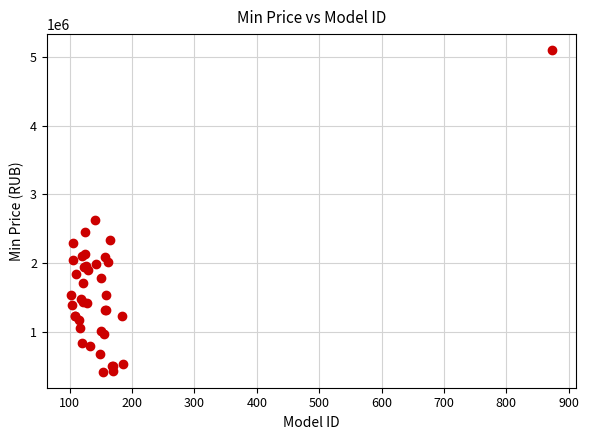

What Y value in the scatter plot is closest to 2759445?

2624900